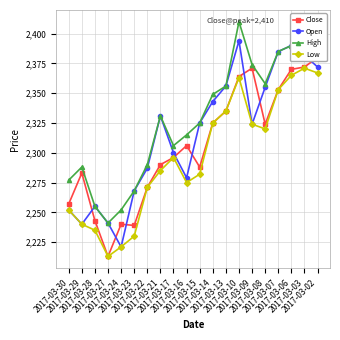

True or false: Close has a value of 2290 at 2017-03-21.

True